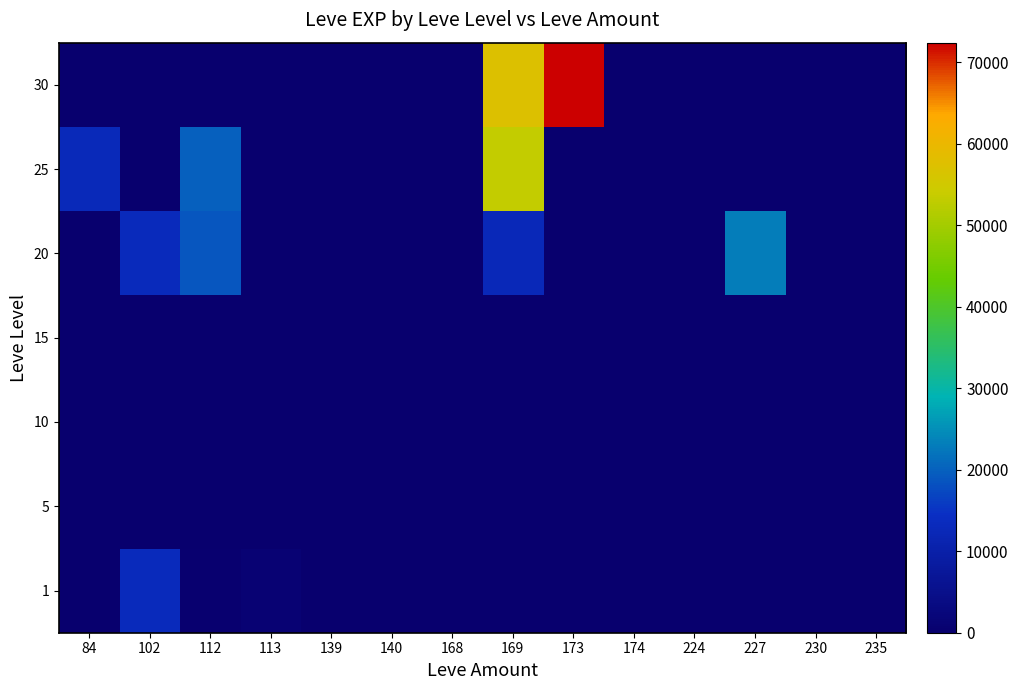

At which category is the sum across all series the highest?

169